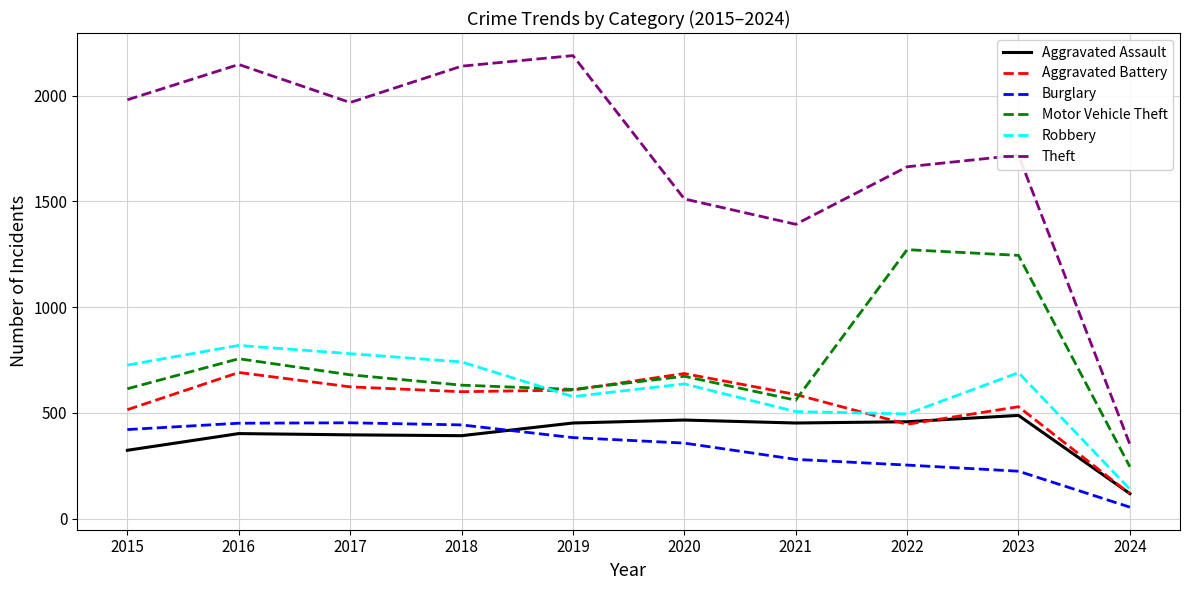

Which category has the lowest value across all series?

2024